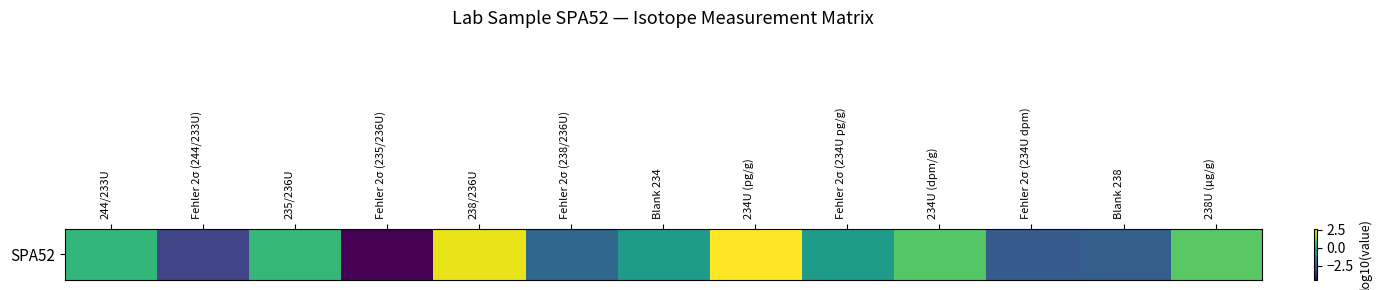

How many categories are shown in the chart?

13